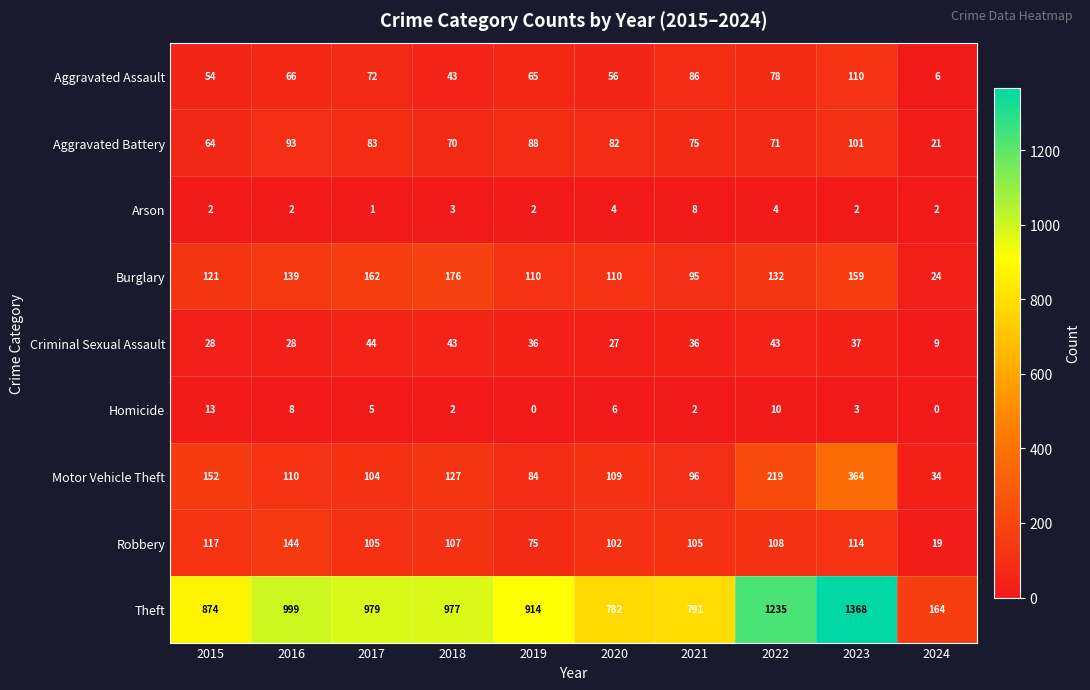

How many categories are shown in the chart?

10